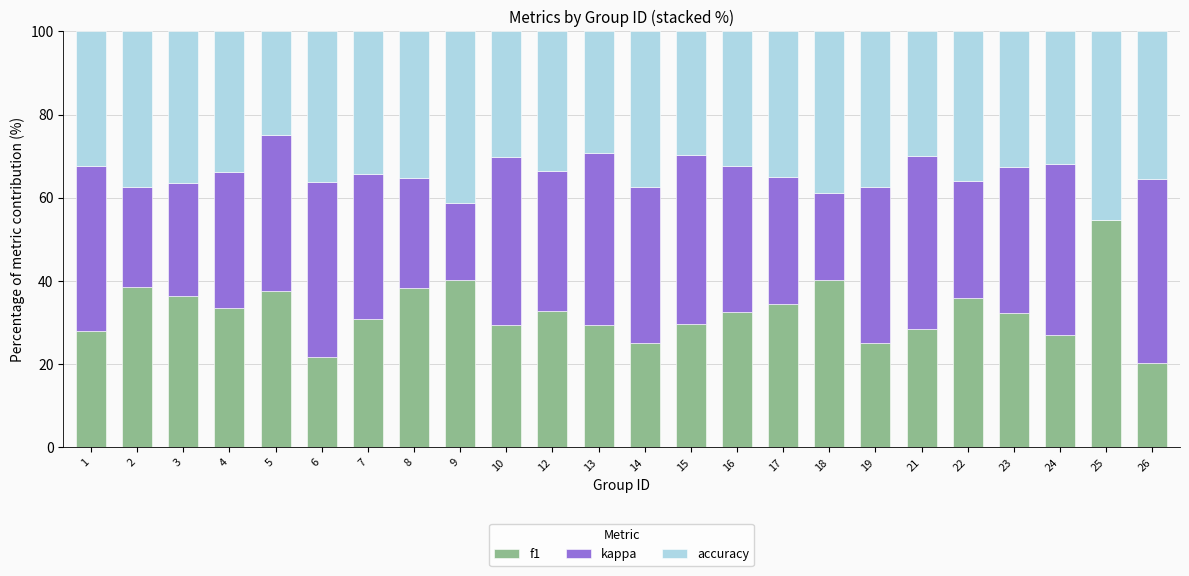

The value of f1 at 10 is 39.9. True or false?

False